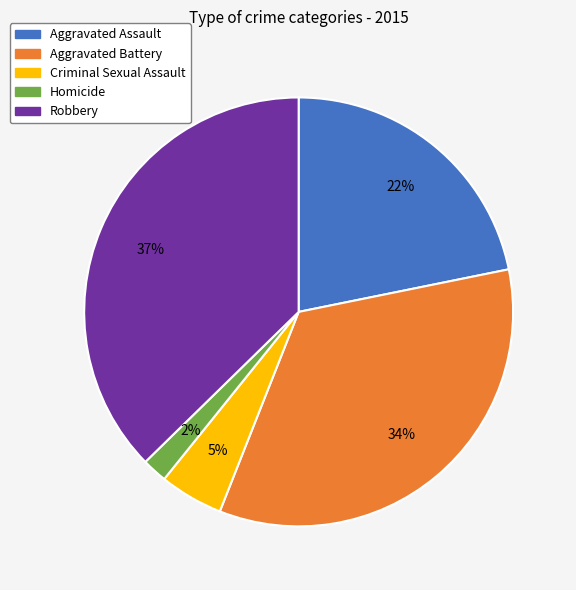

What is the smallest slice in the pie chart?

Homicide